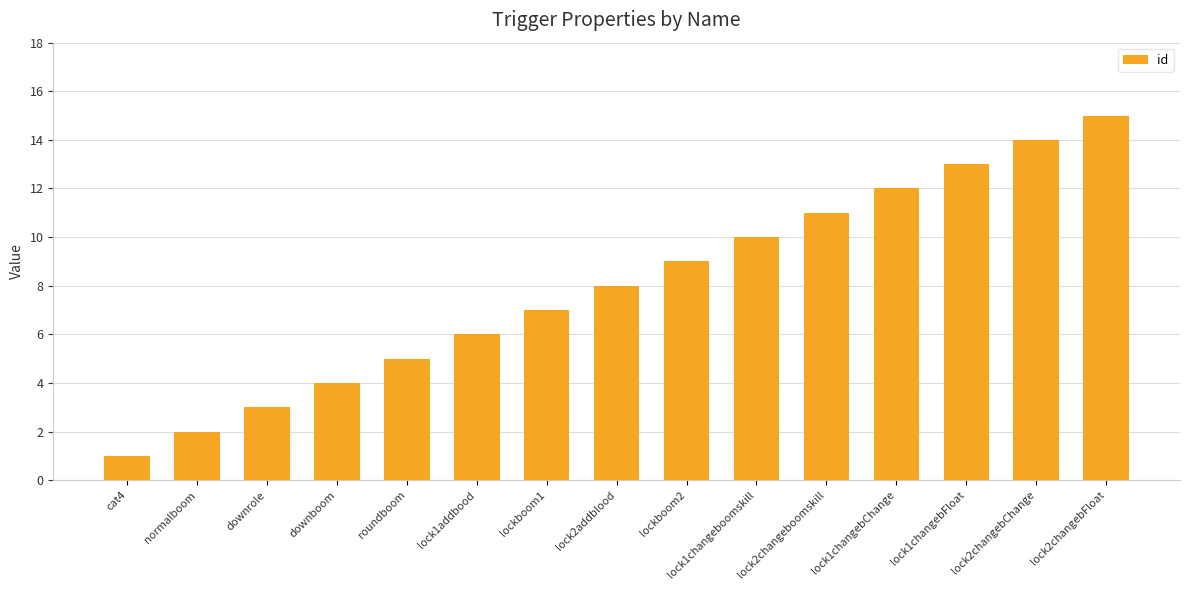

The chart shows a value of 11 at lock2changeboomskill. True or false?

True